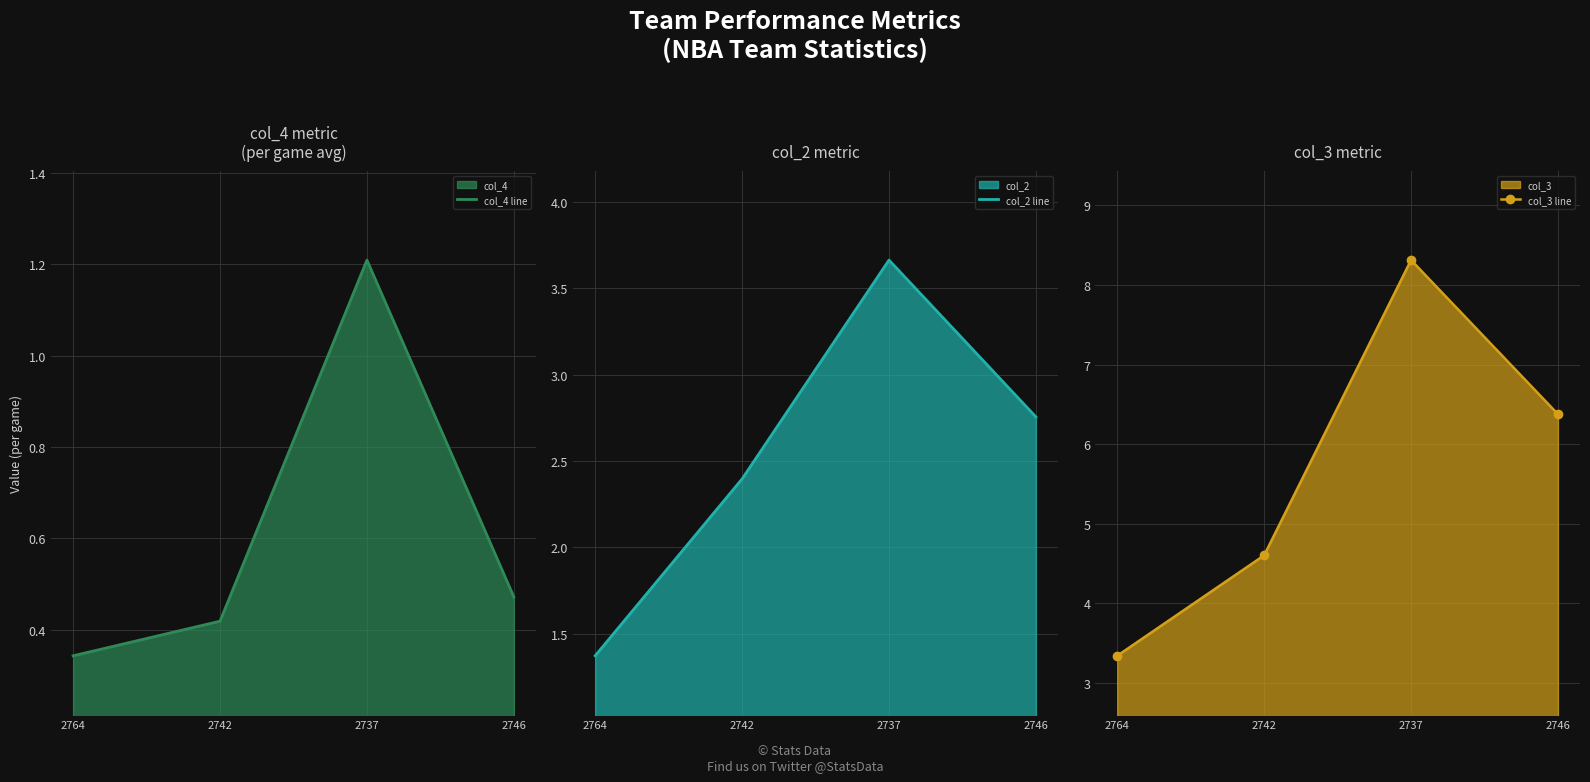

Reading left to right, list all the values displayed in this chart.

col_4 line: 0.3	0.4	1.2	0.5
col_2 line: 1.4	2.4	3.7	2.8
col_3 line: 3.3	4.6	8.3	6.4